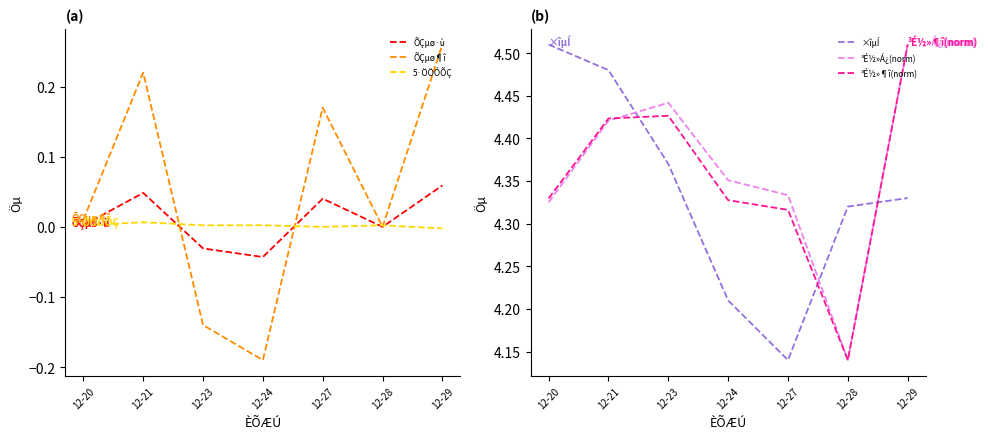

What are all the series names shown in the legend?

ÕÇµø·ù, ÕÇµø¶î, 5·ÖÖÓÕÇ, ×îµÍ, ³É½»Á¿(norm), ³É½»¶î(norm)